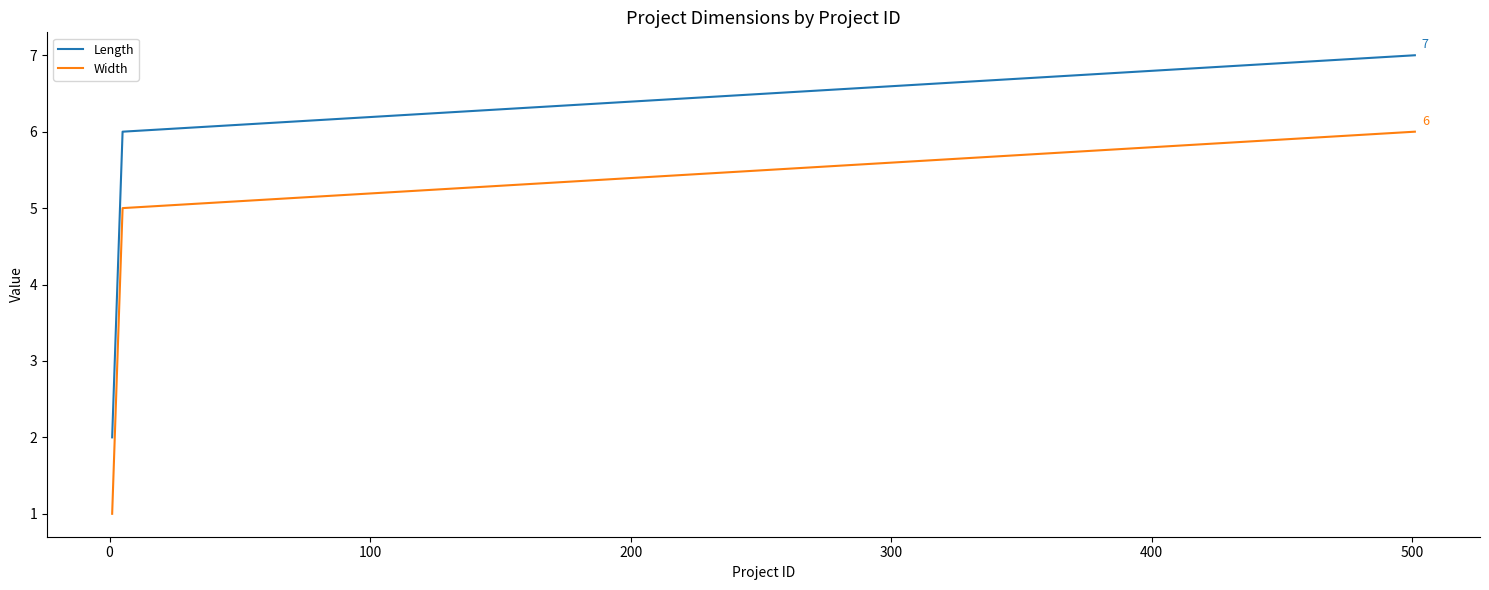

List the series in order of their peak value, highest first.

Length, Width